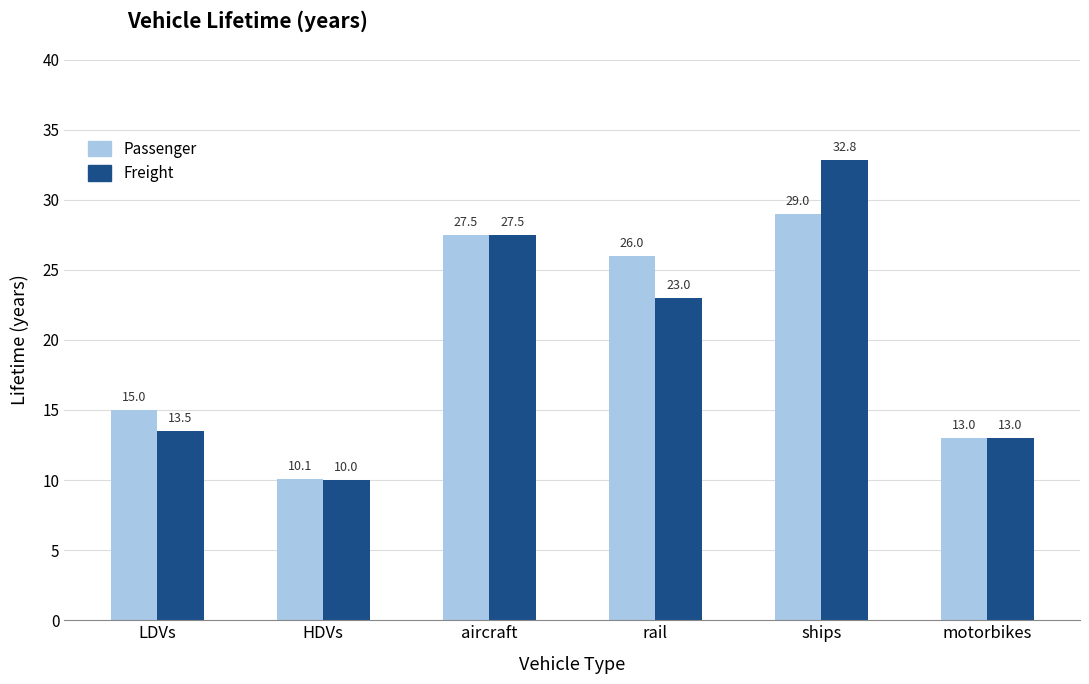

What is the sum of all Freight values?

119.8